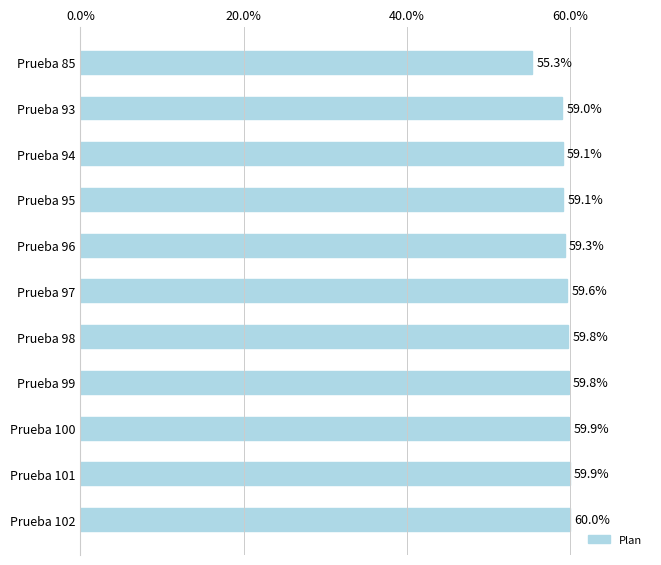

What is the greatest value displayed?

60.0